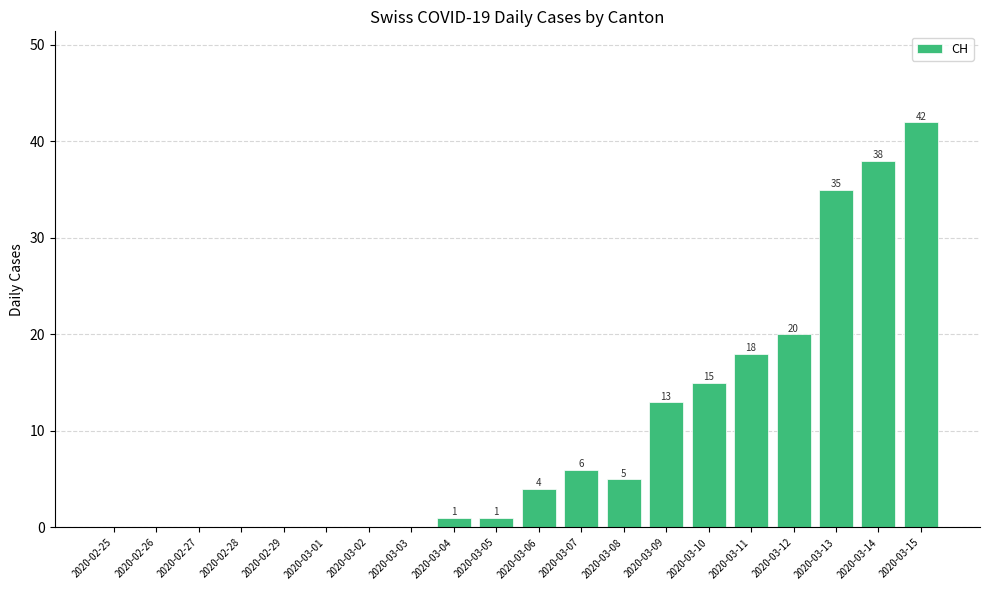

What is the maximum value shown in the chart?

42